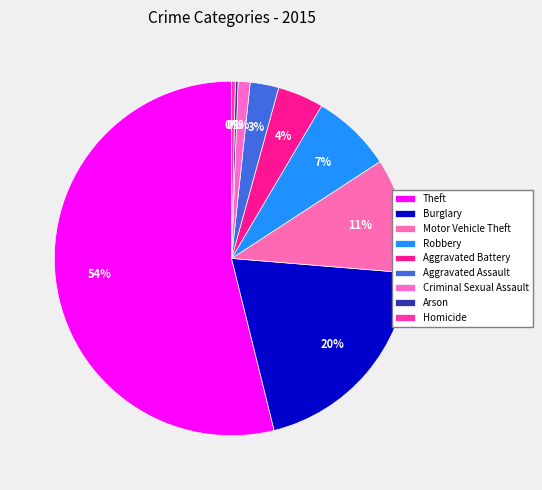

Which slice represents more than half of the pie?

Theft